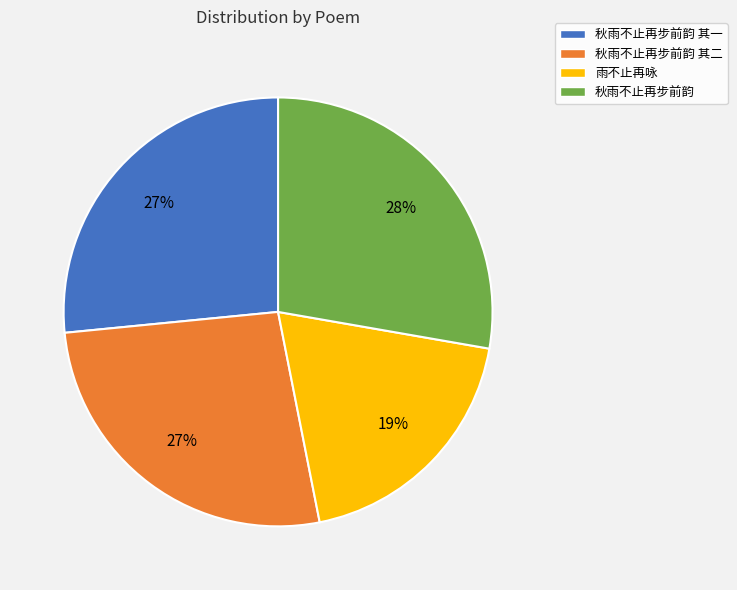

Which category has the biggest portion of the pie?

秋雨不止再步前韵